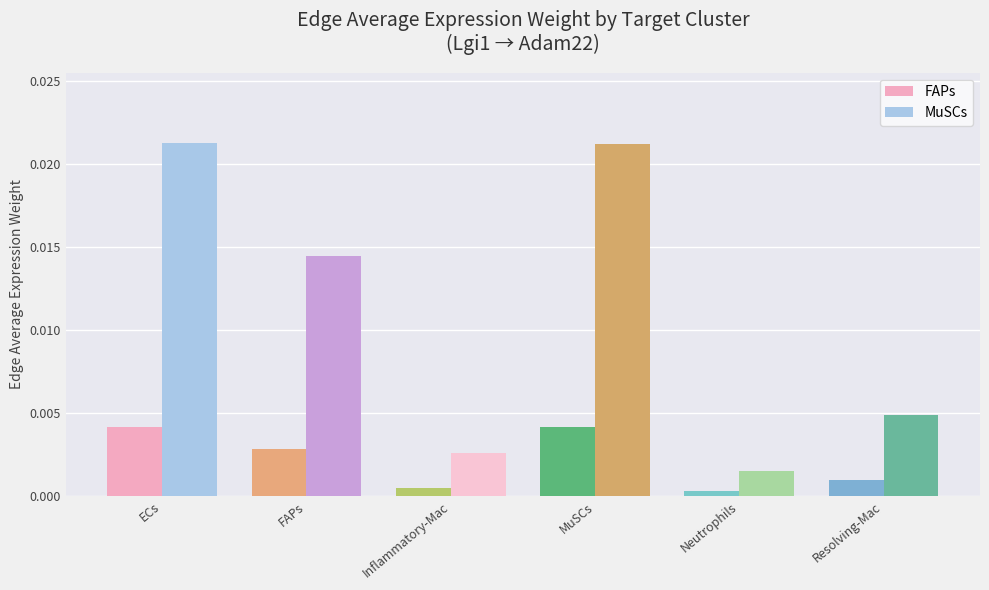

Rank the series by their maximum value, from highest to lowest.

MuSCs, FAPs